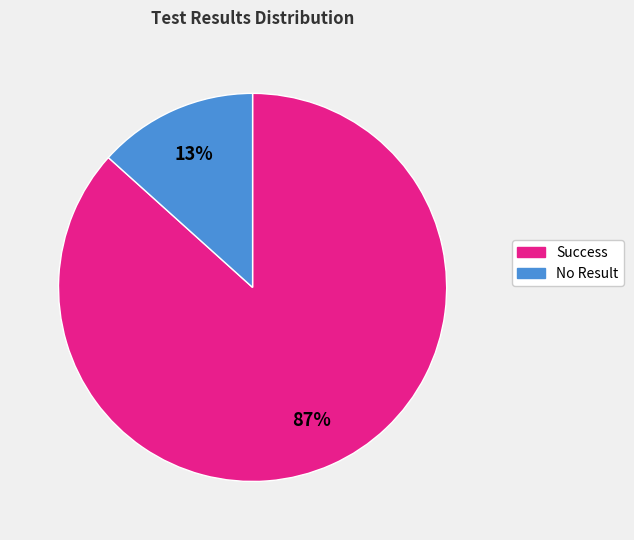

Does any single category account for the majority?

Yes